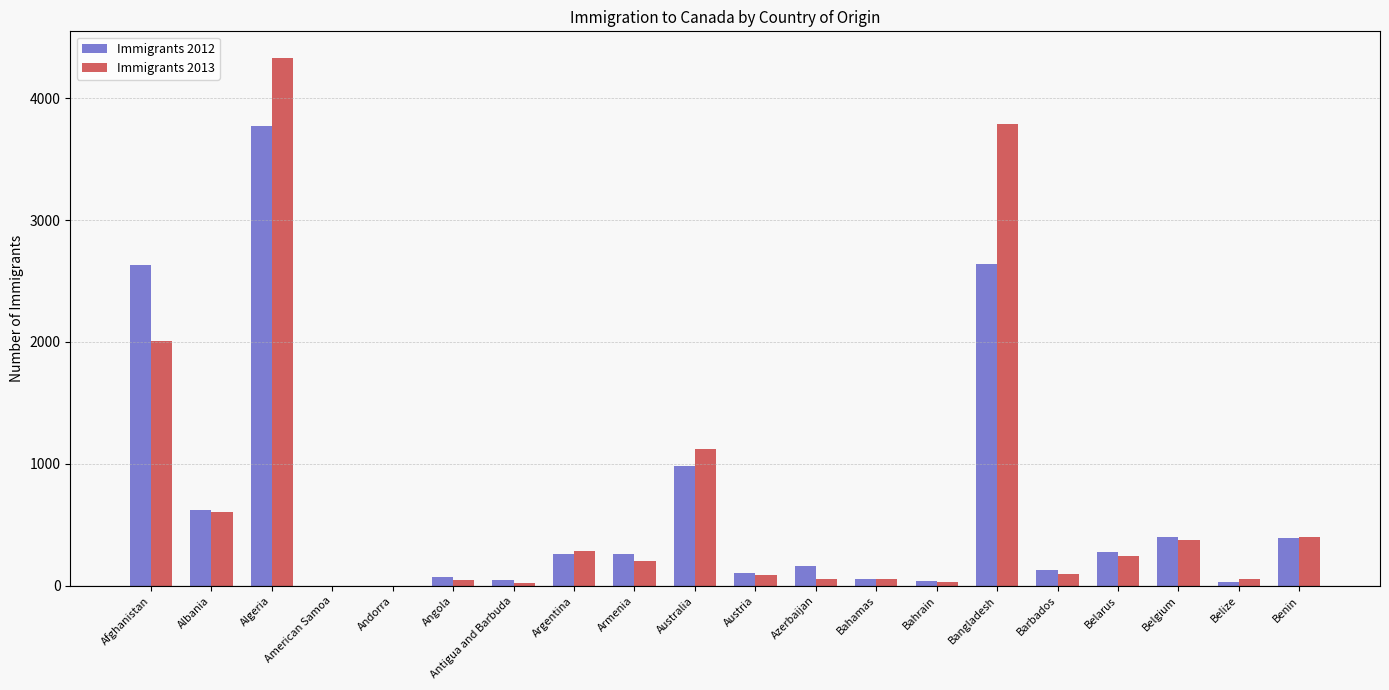

Does the chart contain stacked bars?

No